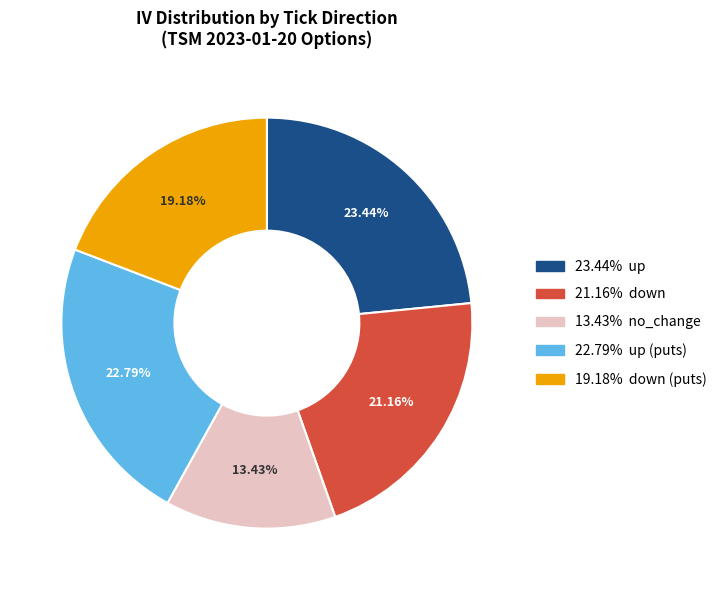

Is there any slice that represents more than half of the pie?

No